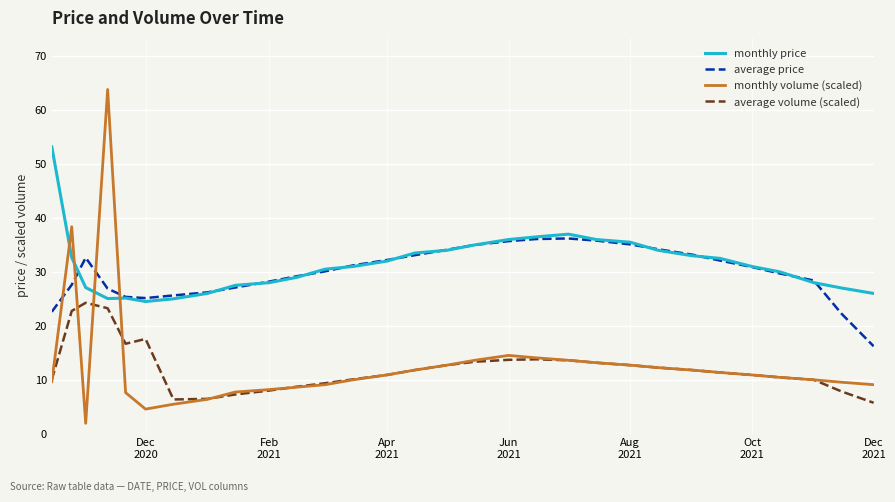

True or false: average price and monthly volume (scaled) intersect in this chart.

True